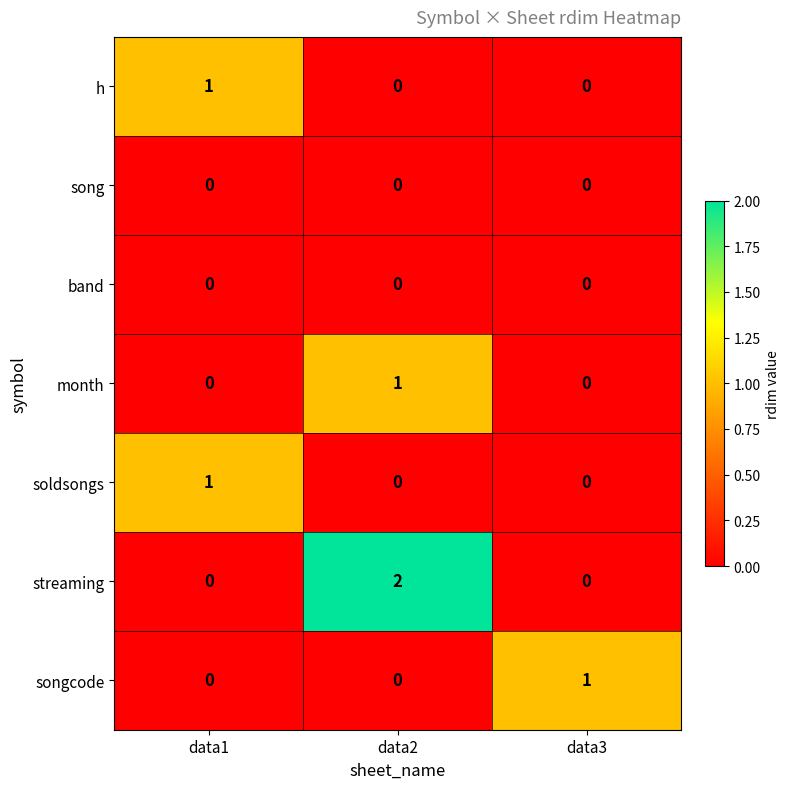

The value of band at data2 is 0. True or false?

True